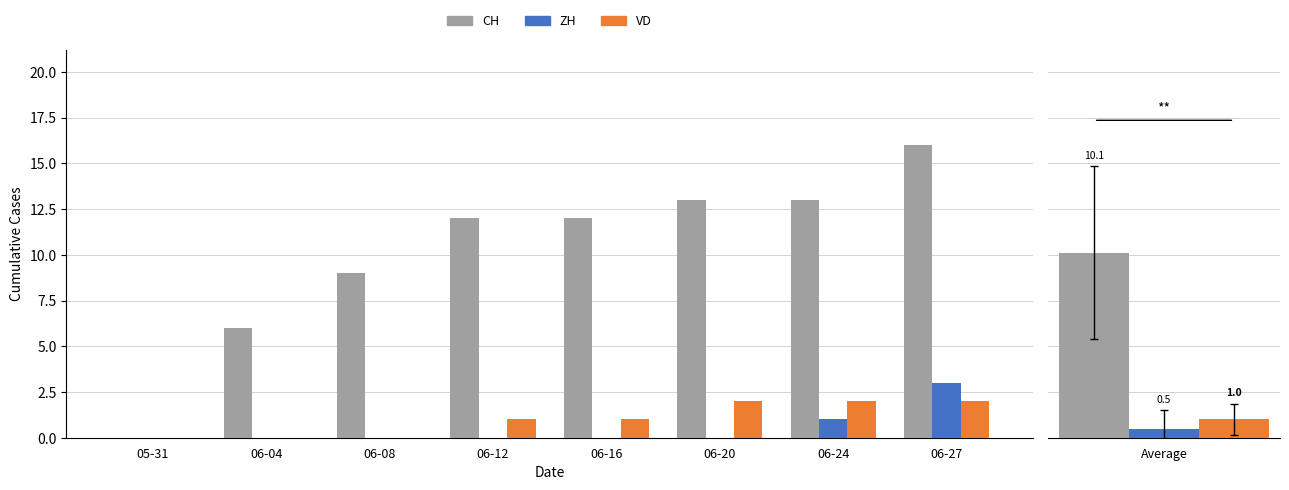

What is the difference between the second highest and second lowest values in the CH series?

7